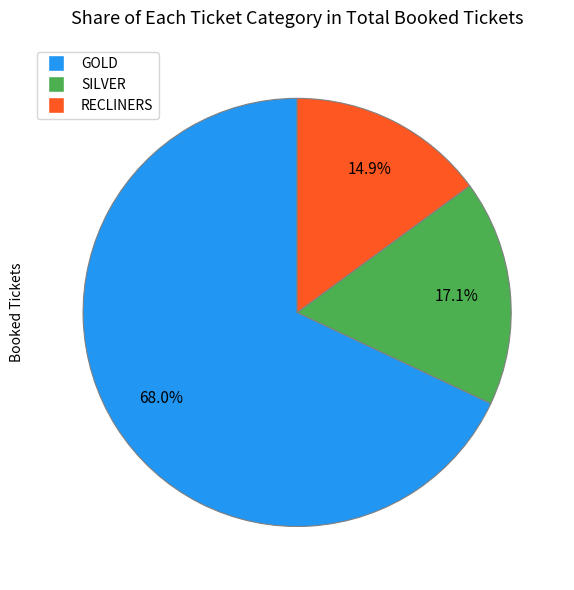

Which slice is the smallest?

RECLINERS